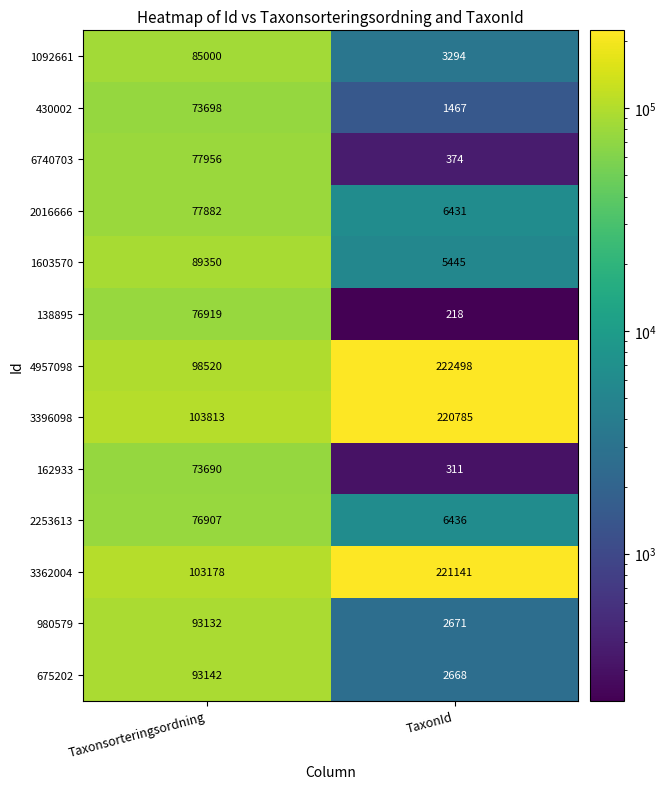

Which series has the largest total across all categories?

3396098